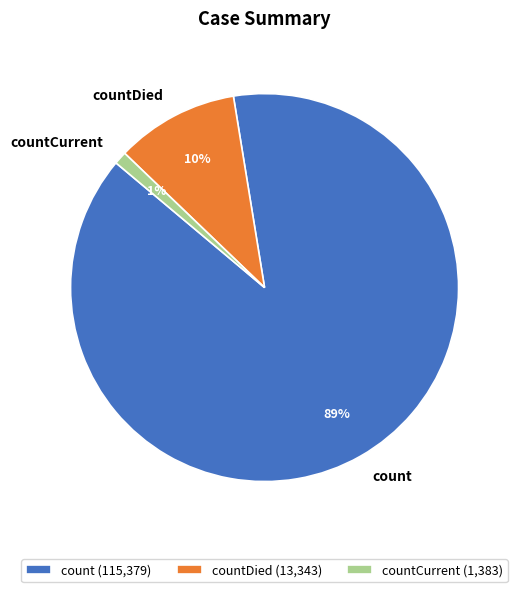

How many segments does this pie chart have?

3